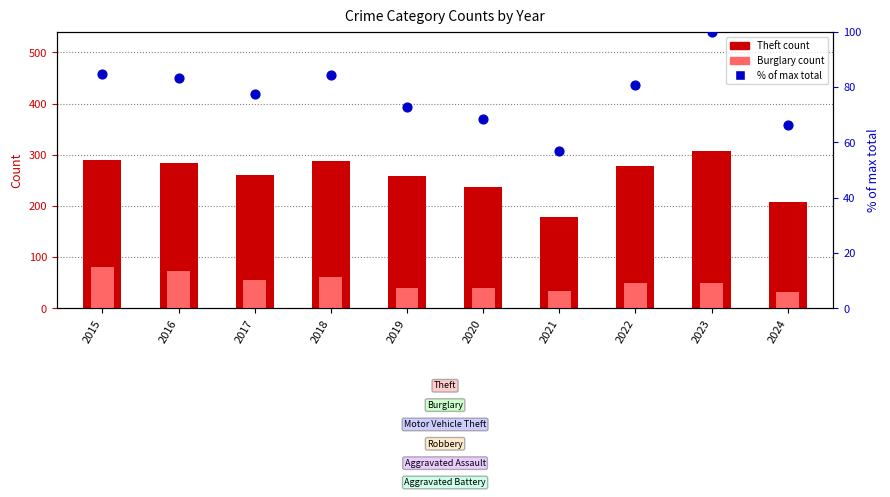

At how many categories does at least one series exceed 181?

9